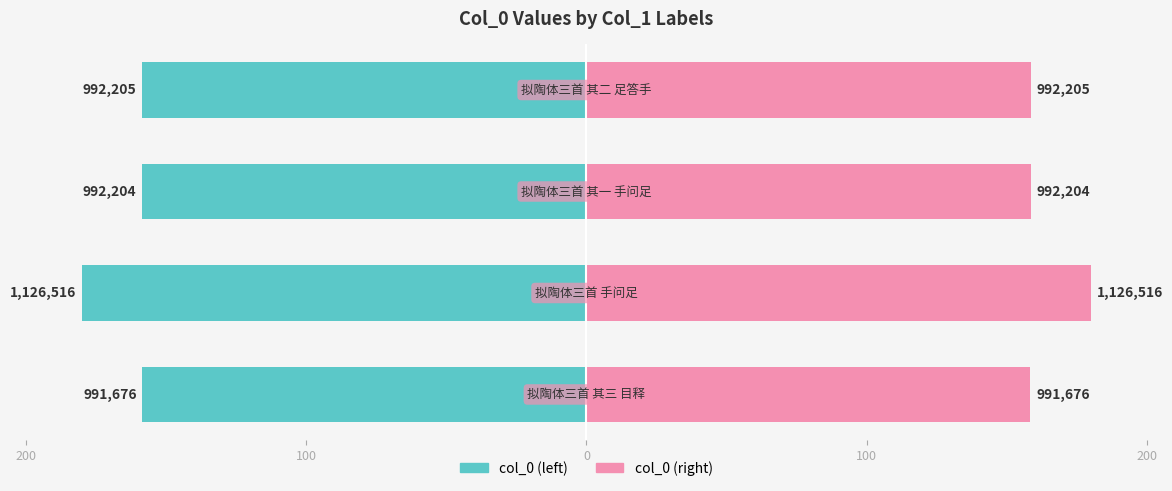

The col_0 (right) series shows 158.5 at 200. True or false?

True